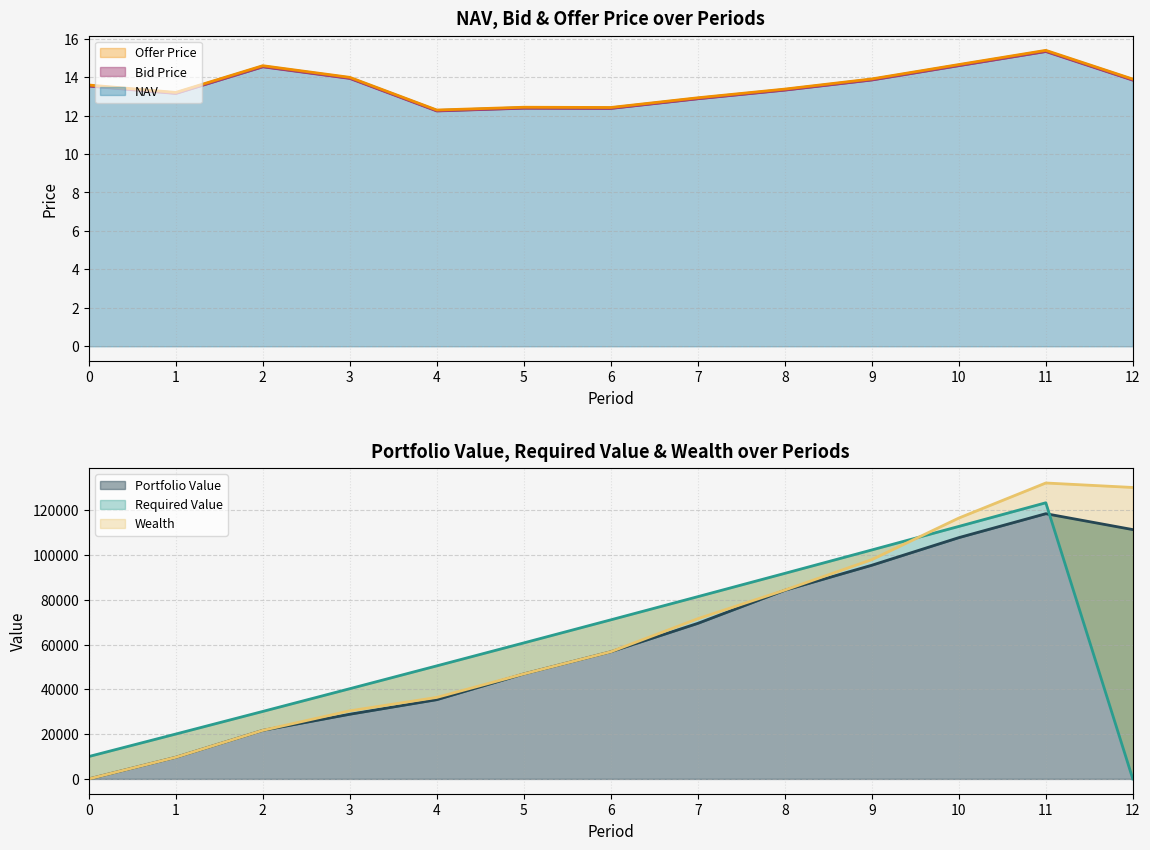

Rank the series at 8 from highest to lowest value.

Offer Price, NAV, Bid Price